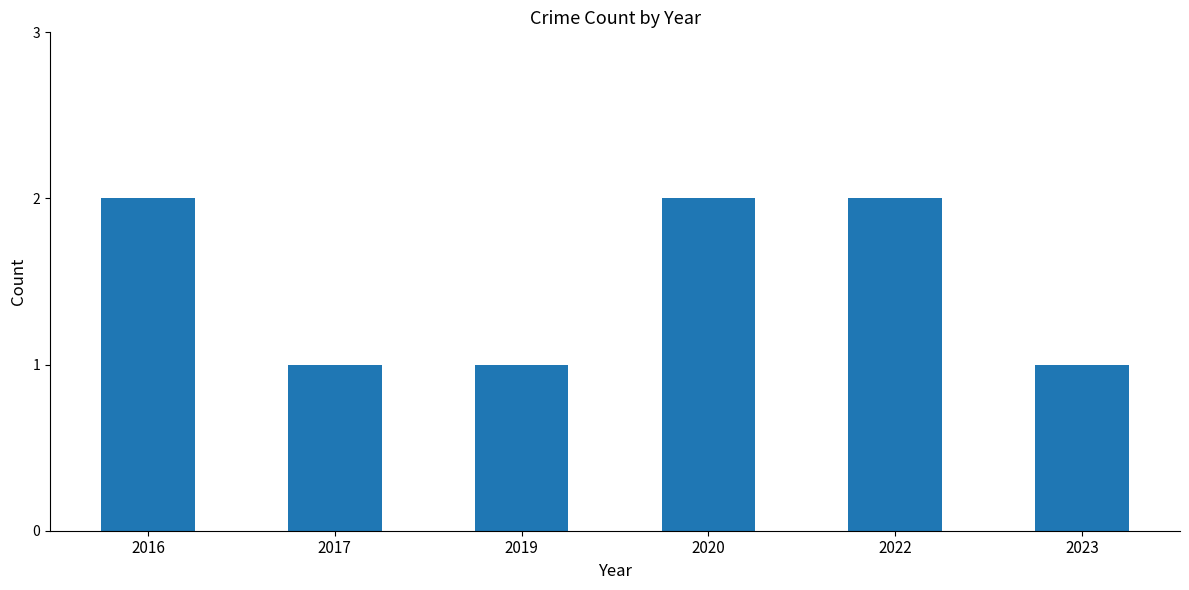

What is the sum of the values at 2019 and 2016?

3